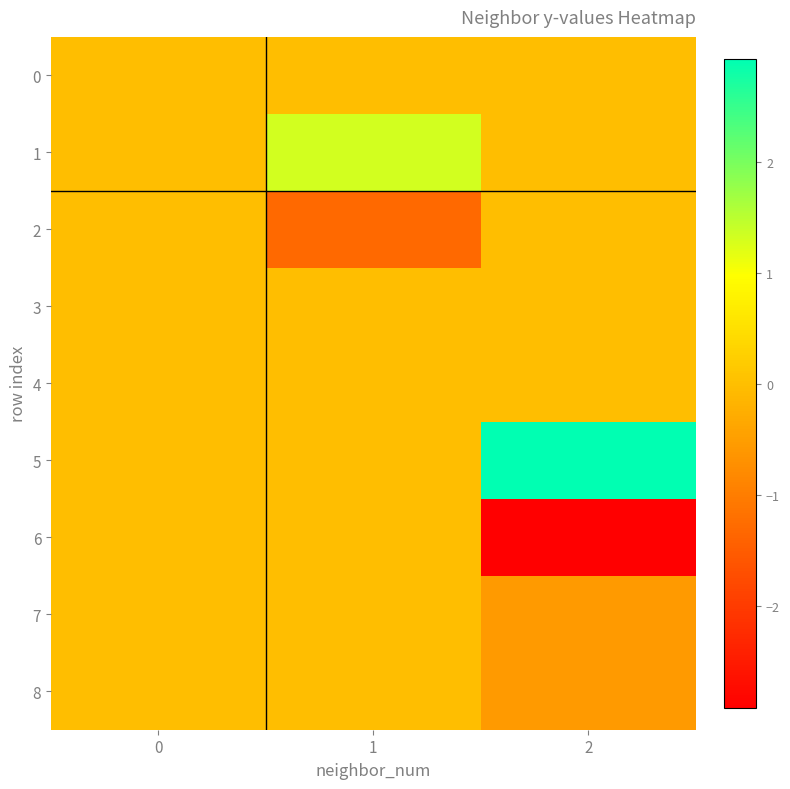

Rank the series by their maximum value, from lowest to highest.

0, 2, 3, 6, 7, 8, 4, 1, 5